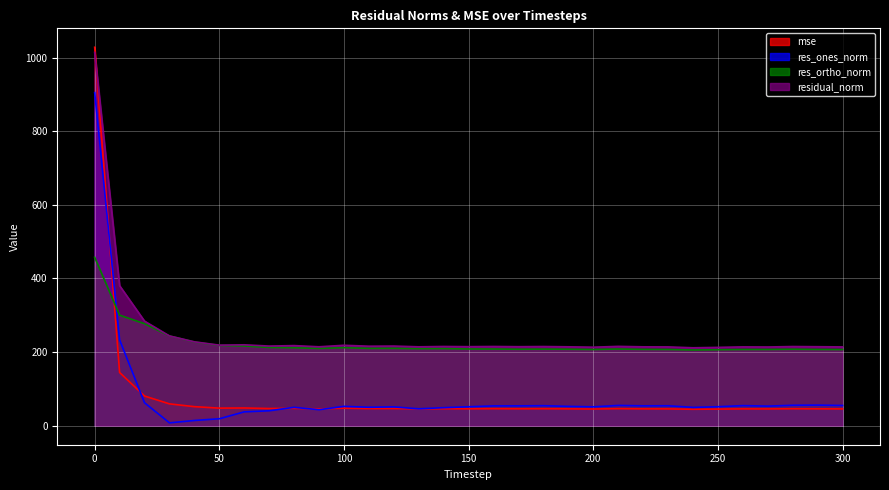

Reading left to right, extract all data points from this chart.

mse: 1027.9	144.7	80.8	59.5	52.0	48.0	48.4	46.9	47.4	46.0	47.8	46.7	46.9	46.0	46.4	46.2	46.4	46.1	46.3	46.0	45.6	46.5	46.0	45.9	44.9	45.3	45.9	45.8	46.3	46.1	45.9
res_ones_norm: 904.7	233.4	62.6	8.0	14.4	19.1	37.9	40.8	50.2	43.7	52.8	50.3	51.4	46.1	49.2	51.6	54.1	54.1	54.6	52.7	51.5	55.3	54.2	54.4	50.0	51.7	54.8	53.4	55.7	56.1	55.1
res_ortho_norm: 457.6	300.4	277.2	243.9	227.5	218.1	216.7	212.6	211.9	210.1	212.2	210.2	210.3	209.5	209.7	208.6	208.5	207.9	208.2	207.9	207.2	208.5	207.5	207.2	205.8	206.5	207.2	207.2	207.9	207.3	207.0
residual_norm: 1013.9	380.4	284.2	244.0	228.0	219.0	219.9	216.5	217.8	214.6	218.6	216.1	216.5	214.5	215.4	214.9	215.4	214.8	215.2	214.5	213.5	215.7	214.5	214.3	211.8	212.9	214.3	214.0	215.2	214.7	214.2